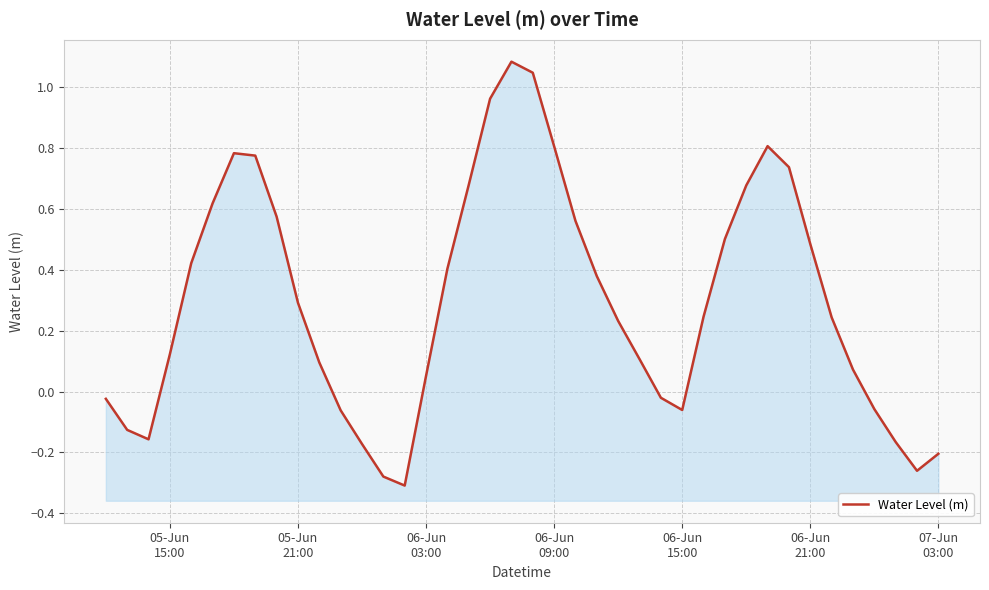

True or false: the data shows -0.3 at 06-Jun
03:00.

False